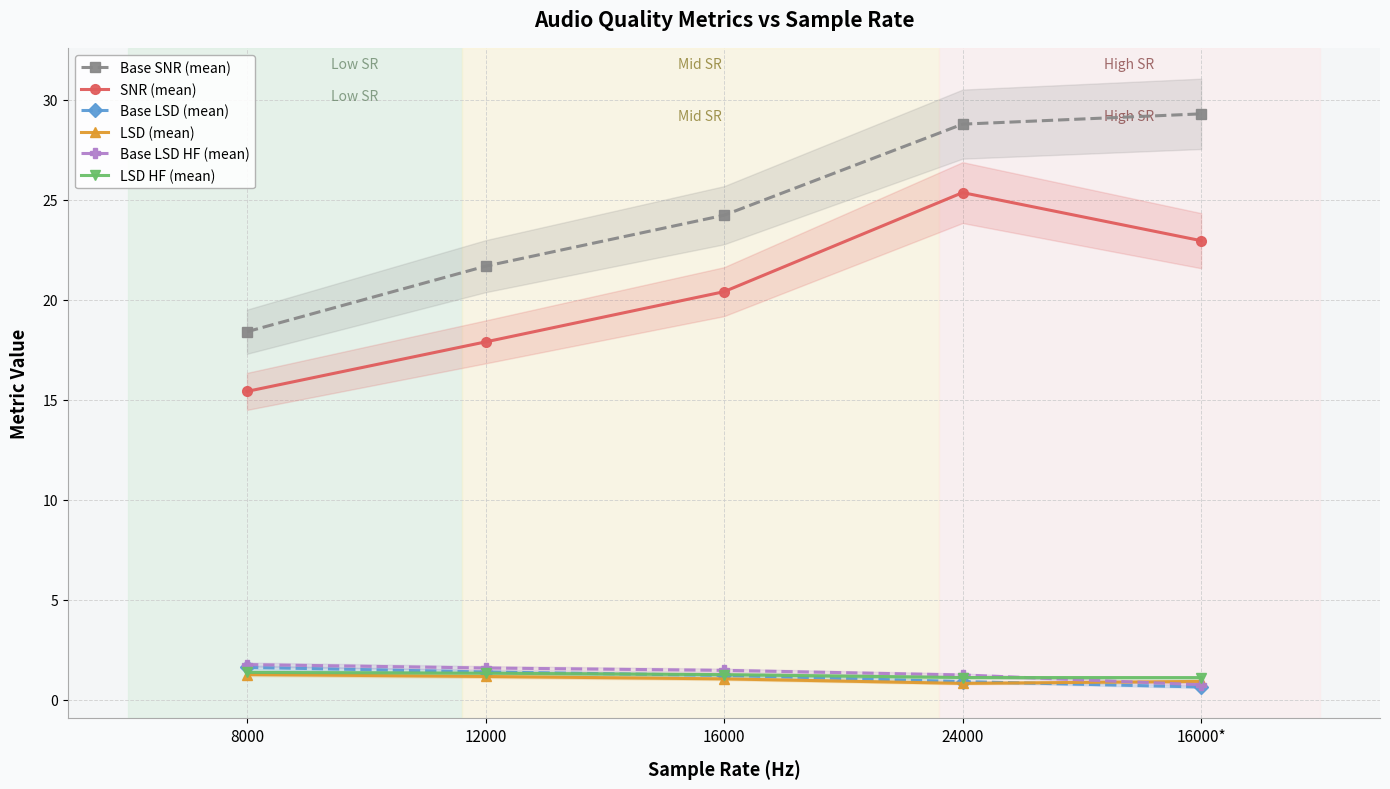

What is the minimum value shown in the chart?

0.6